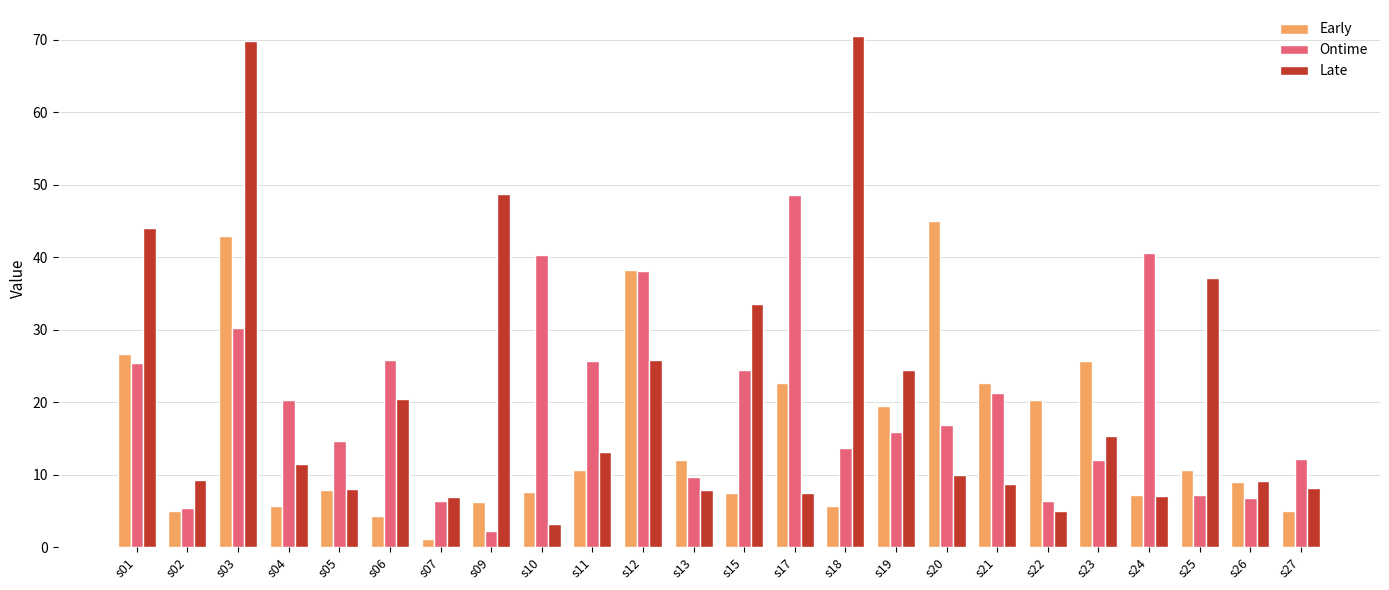

The Early series shows 20.2 at s22. True or false?

True